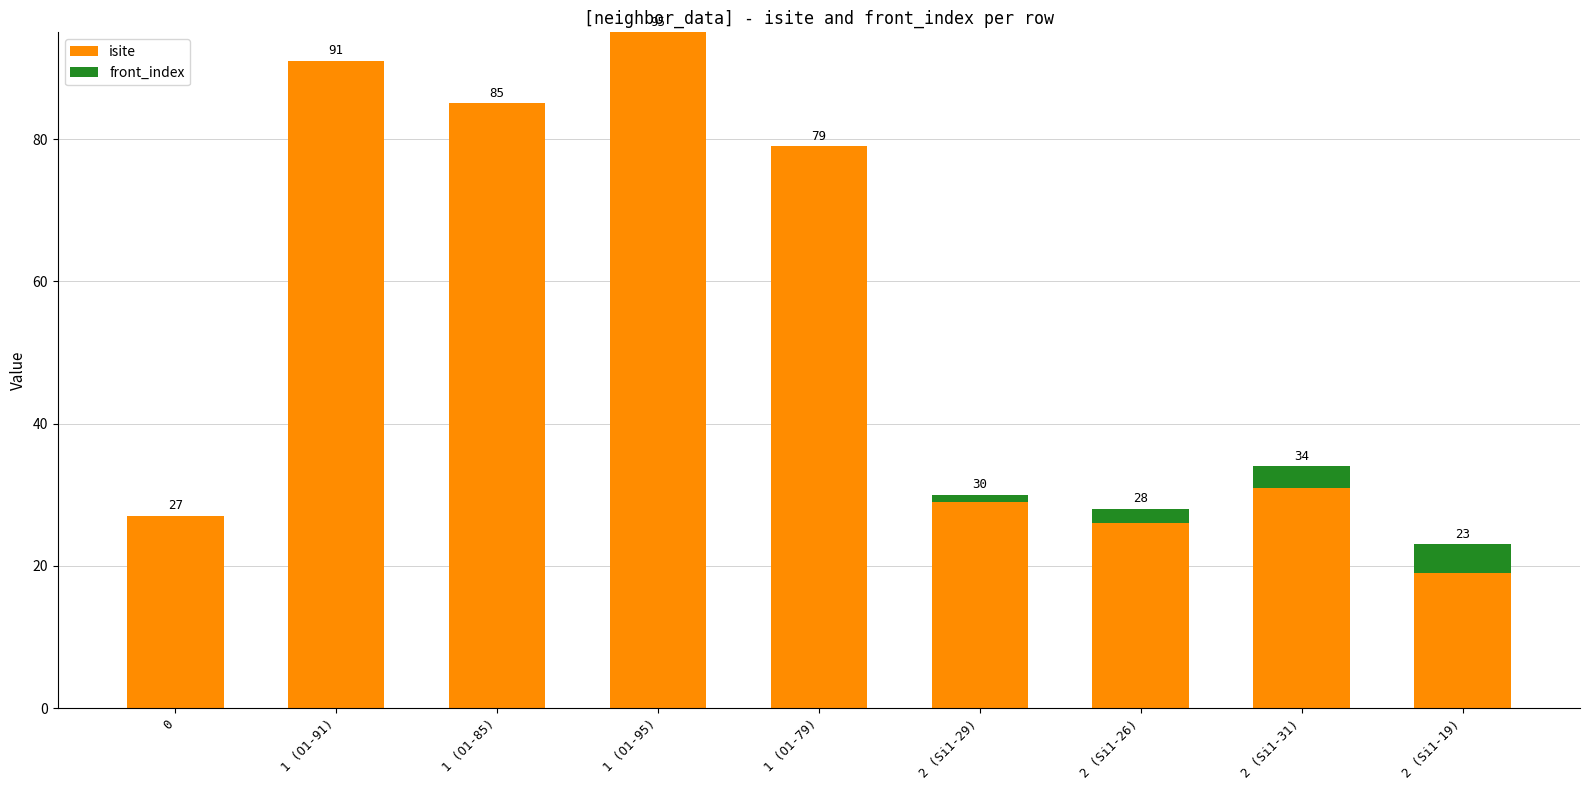

Count the number of categories in the chart.

9